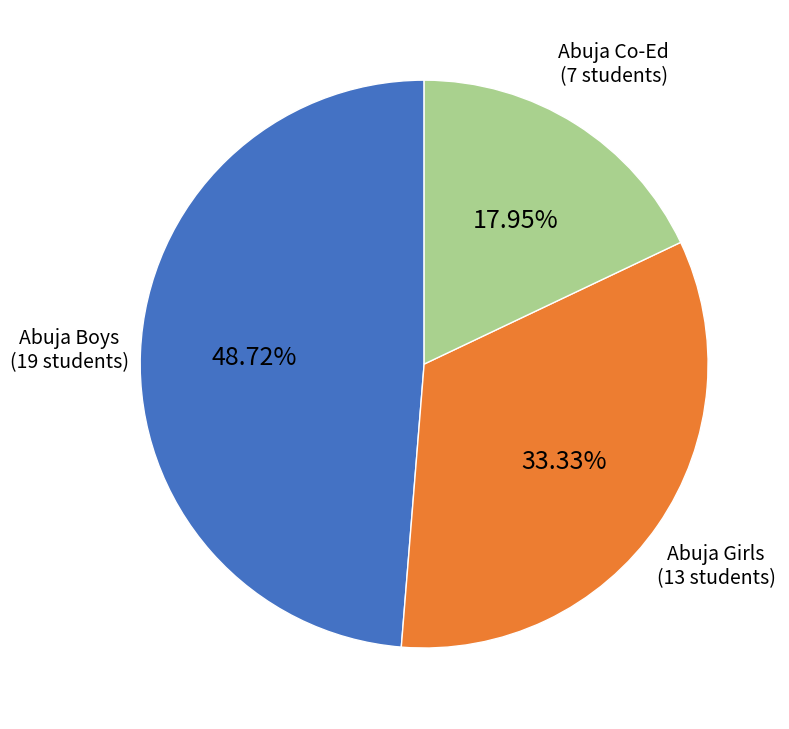

How many segments does this pie chart have?

3